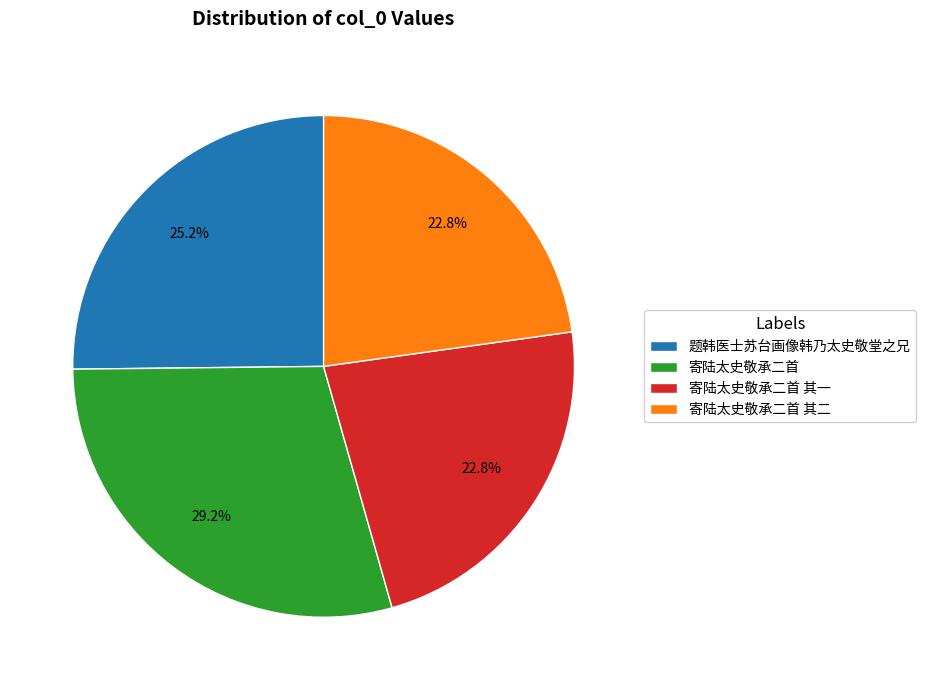

Between 寄陆太史敬承二首 其二 and 寄陆太史敬承二首, which is larger?

寄陆太史敬承二首